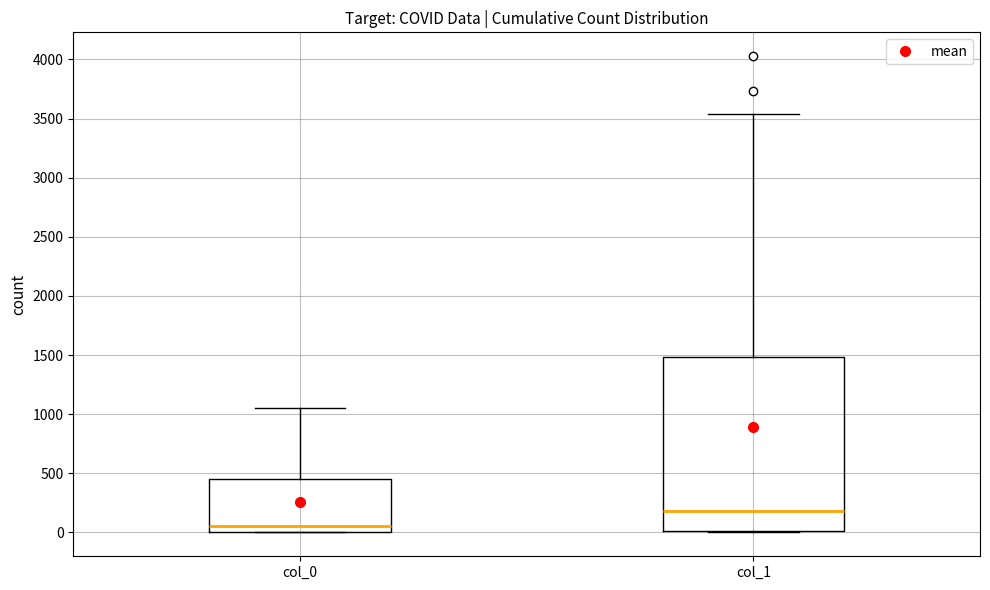

Where does the upper whisker of the box for col_1 end on the y-axis? The values are not printed on the chart, so give them approximately, as read against the axis.

3550